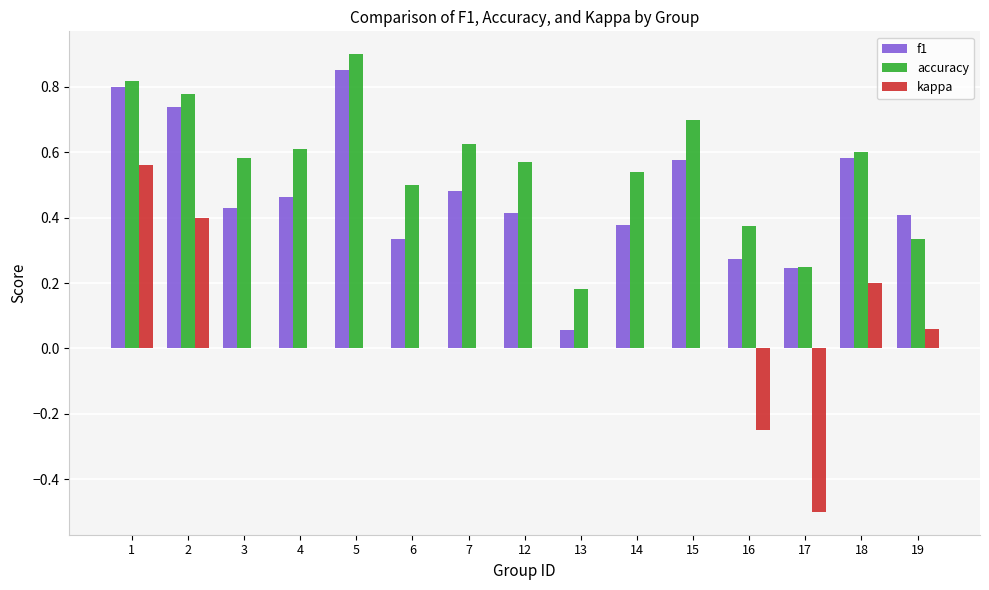

What is the sum of the f1 values at 18 and 4?

1.0